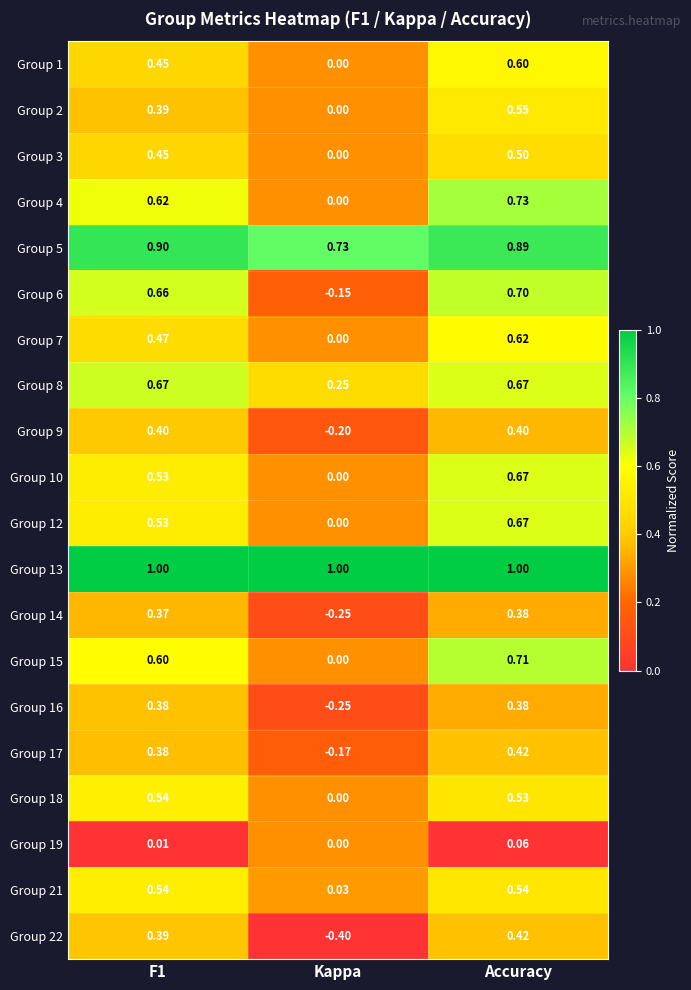

Is the value of Group 12 at F1 greater than the value of Group 2 at Kappa?

Yes